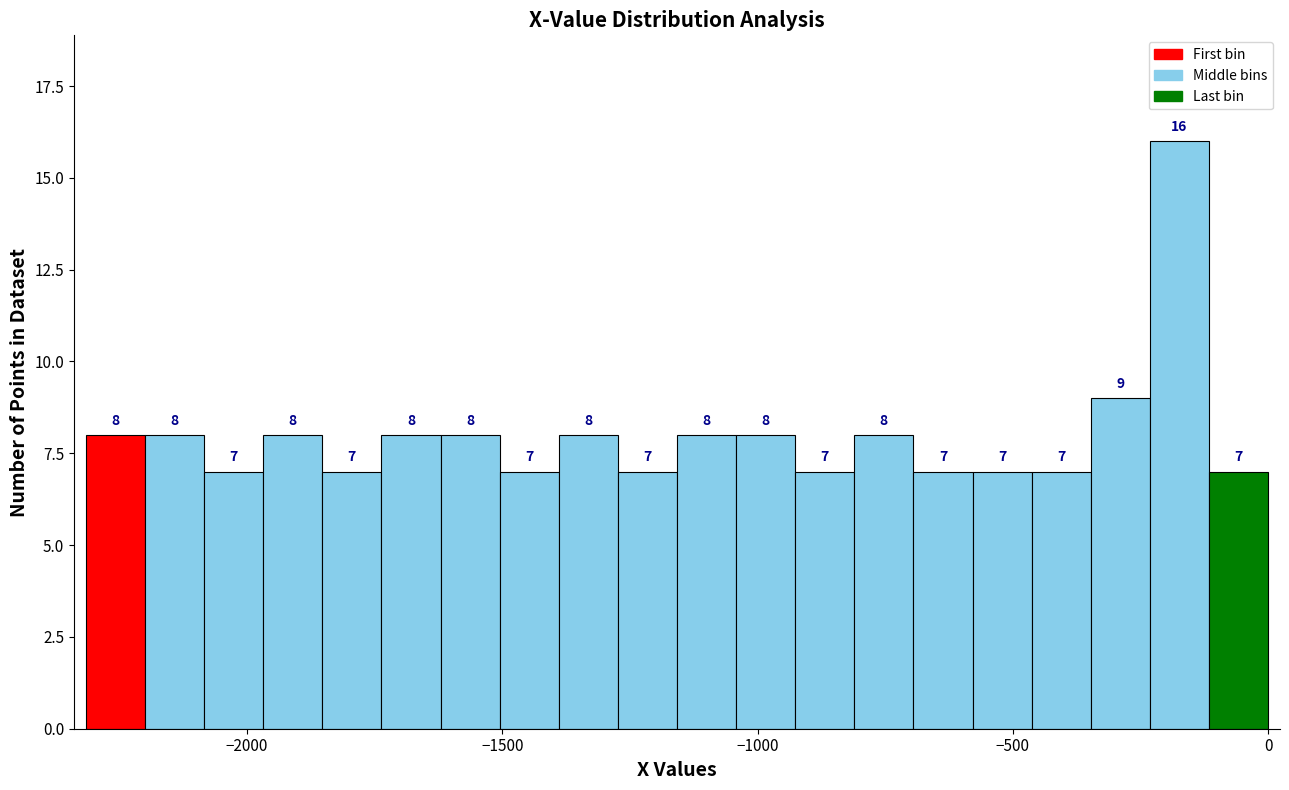

Read against the x-axis, roughly where is the centre of the tallest bar?

-150